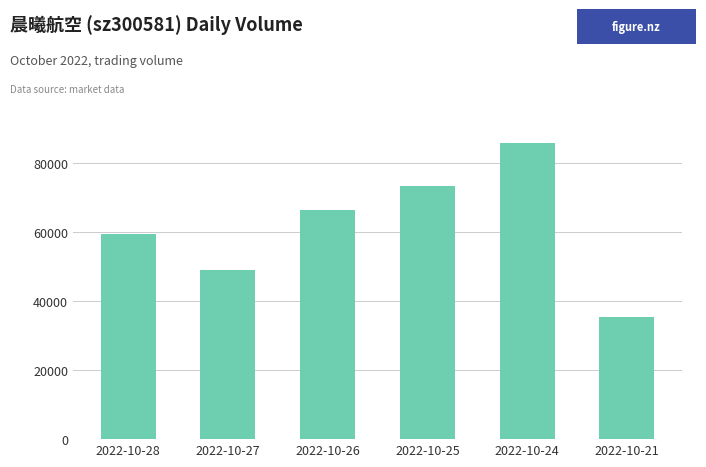

Rank the categories by value from highest to lowest.

2022-10-24, 2022-10-25, 2022-10-26, 2022-10-28, 2022-10-27, 2022-10-21